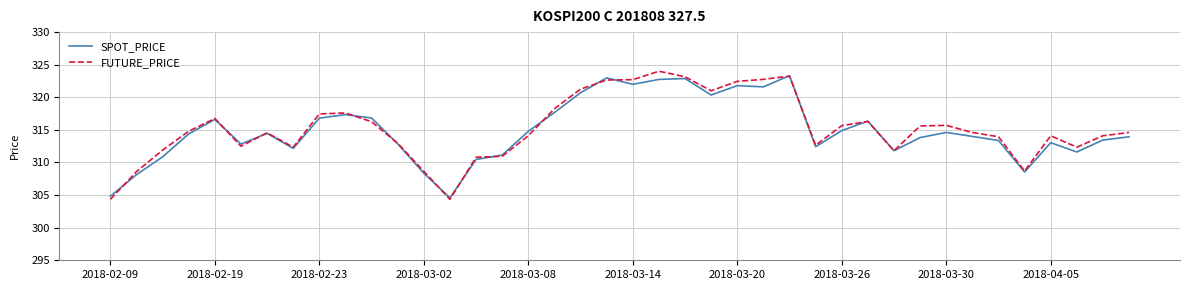

At how many categories does at least one series exceed 309?

35